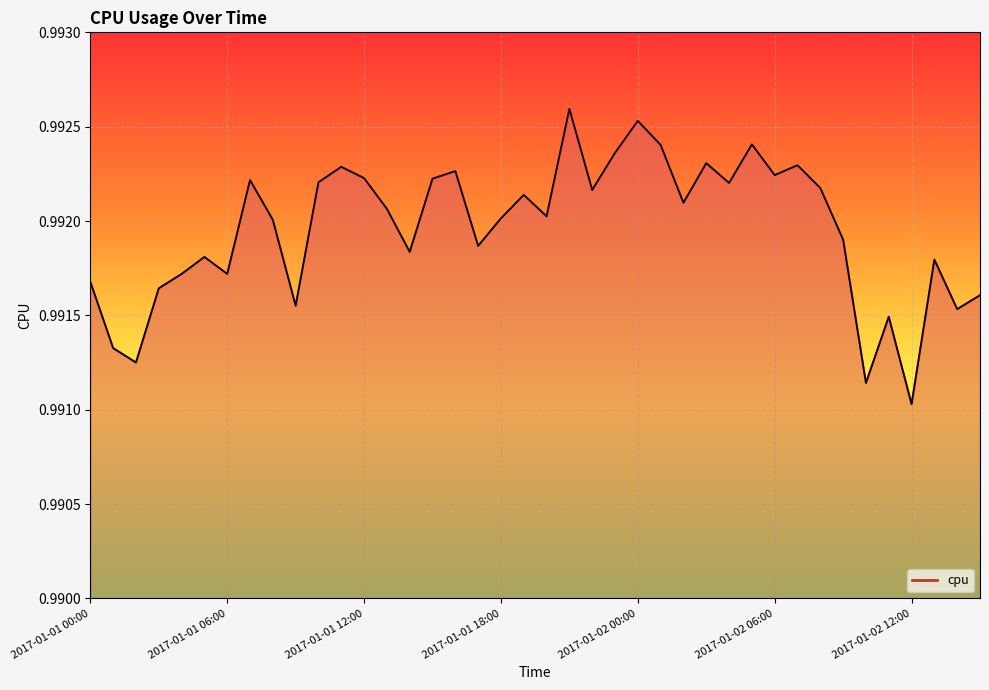

Does the chart have visible grid lines?

Yes